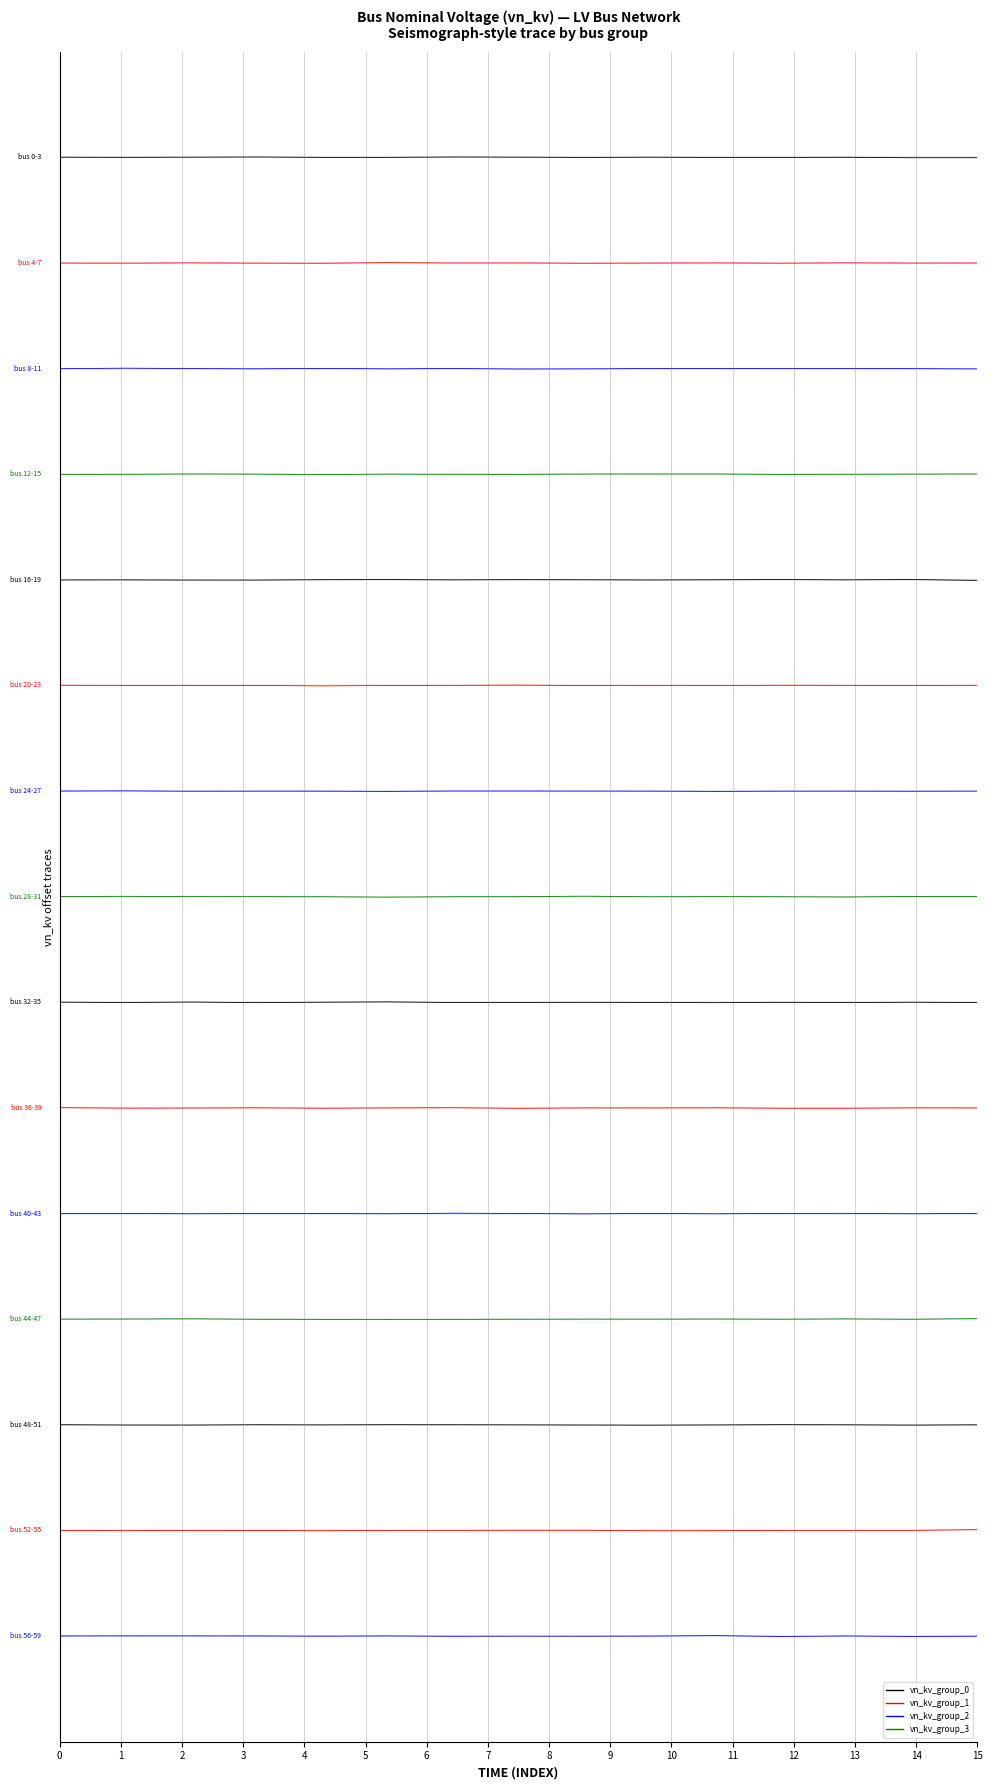

What is the minimum value for vn_kv_group_3?

12.0